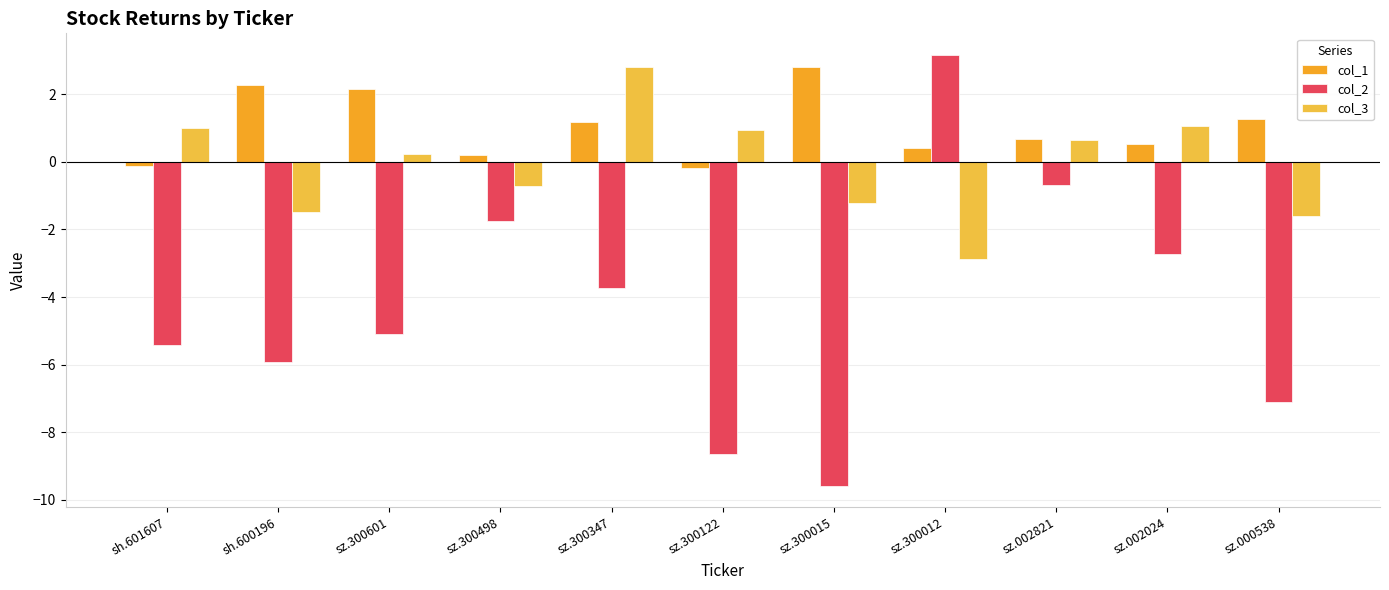

Between sz.300122 and sh.601607, which is larger?

sh.601607